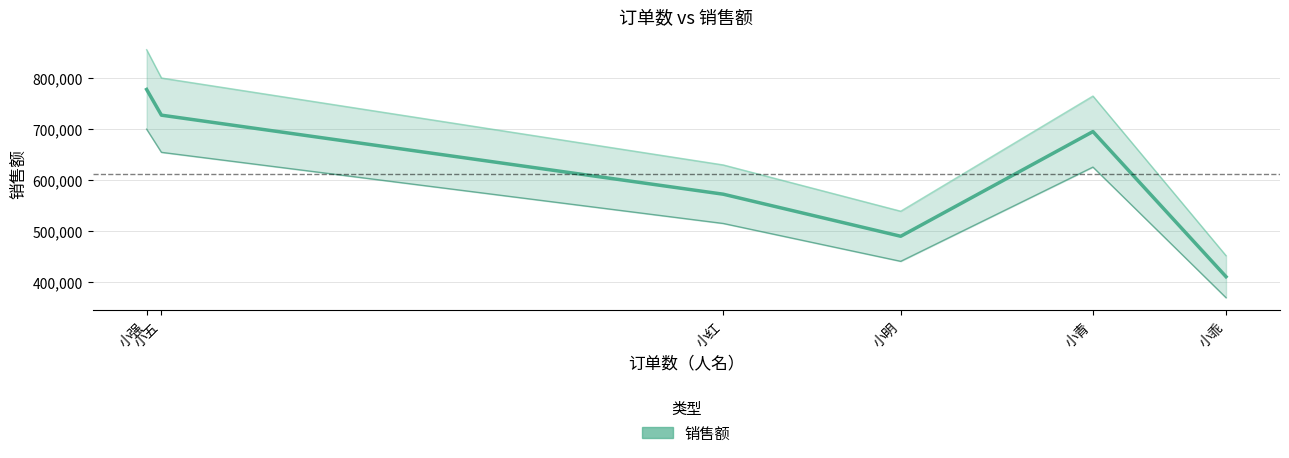

Reading left to right, what are all the values shown in this chart?

777380	727070	572430	490170	694960	411070